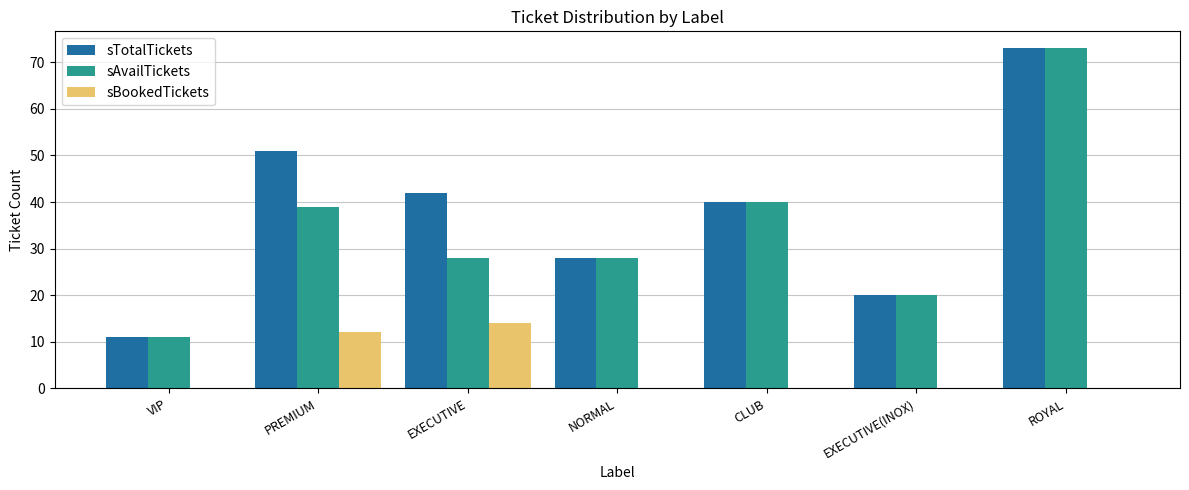

What is the sum of the sTotalTickets values at CLUB and VIP?

51